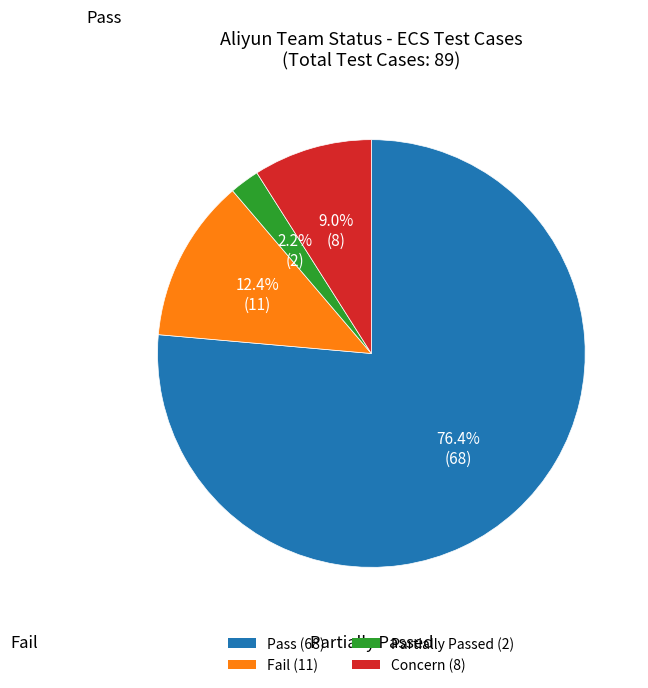

To the nearest percent, what is the average slice percentage?

25%